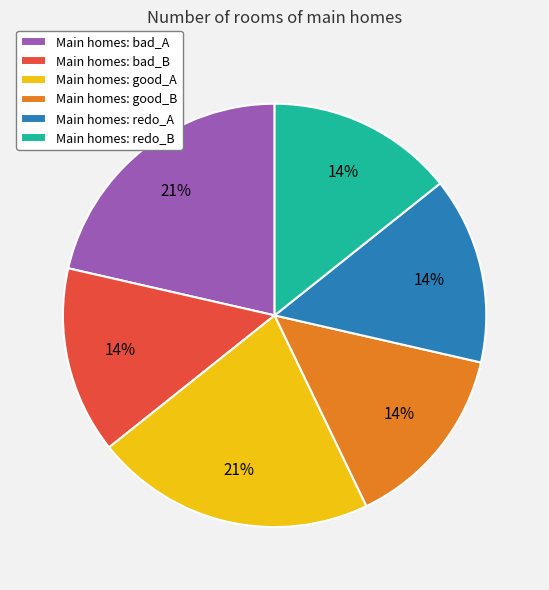

Is there a majority slice in this chart?

No